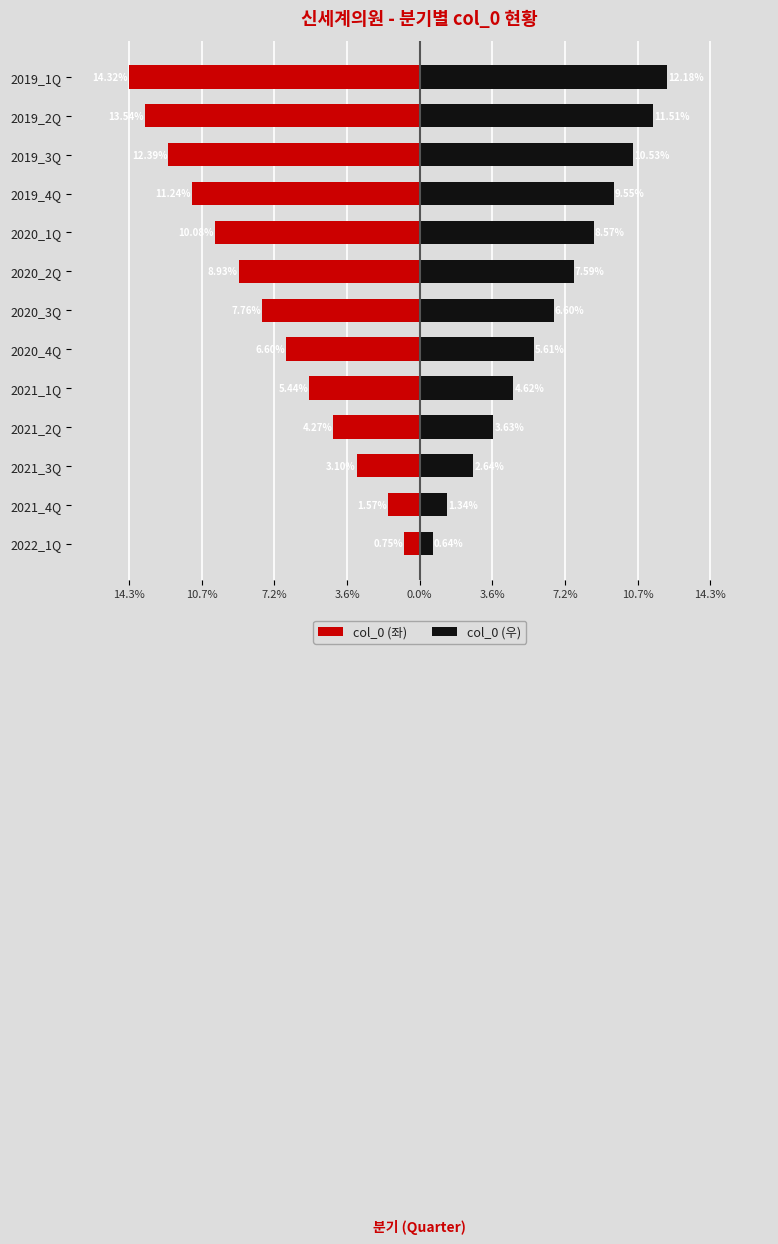

How many data points in col_0 (우) are less than 6?

6